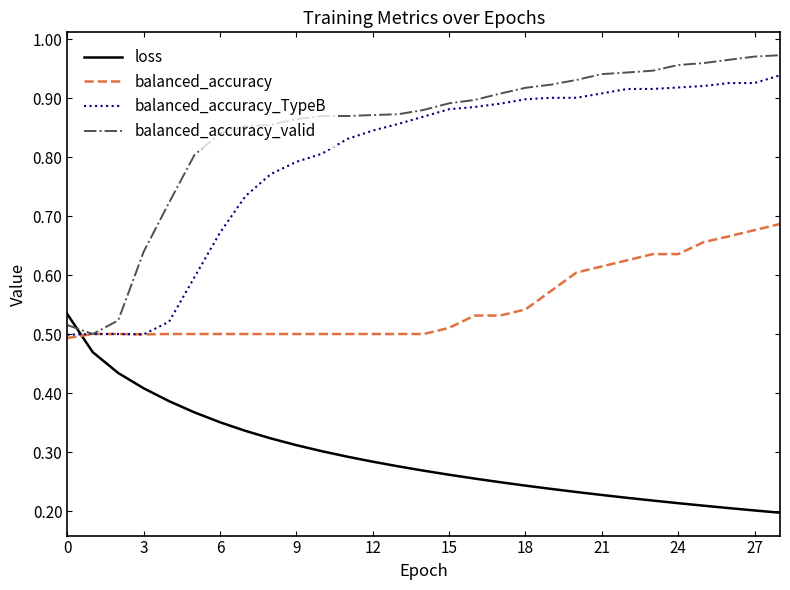

Which series has the largest range (max minus min)?

balanced_accuracy_valid